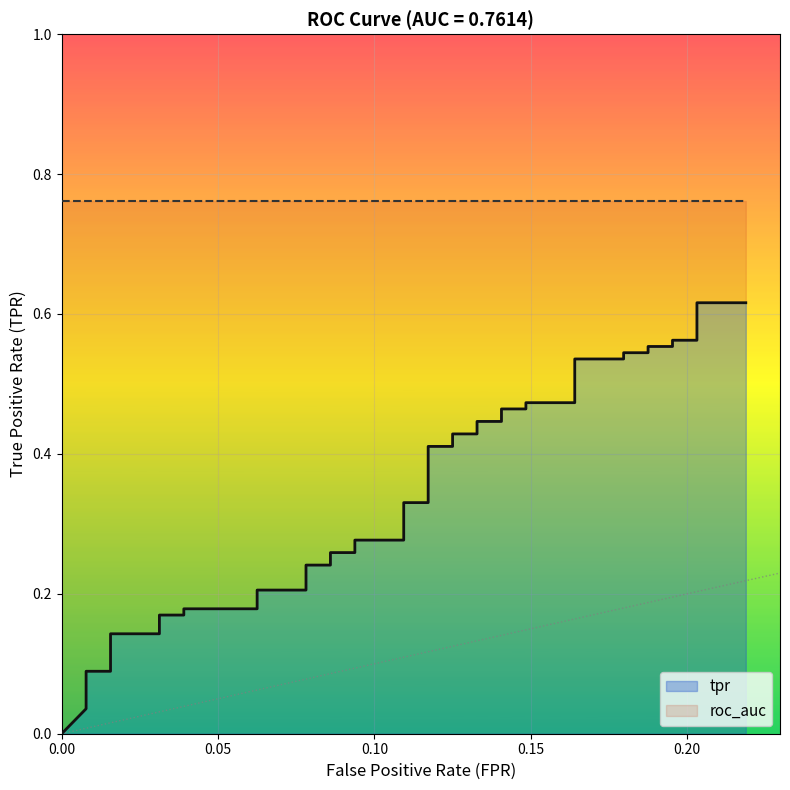

What is the sum of the values at 0.1875 and 0.1484375?

1.0